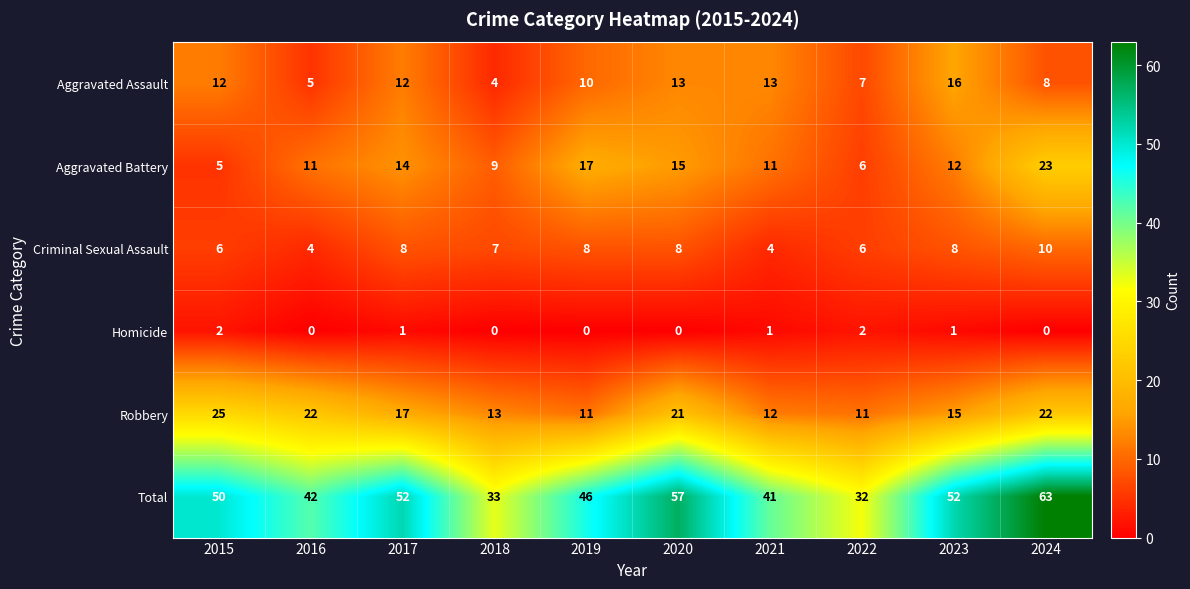

What is the total value across all series at 2015?

100